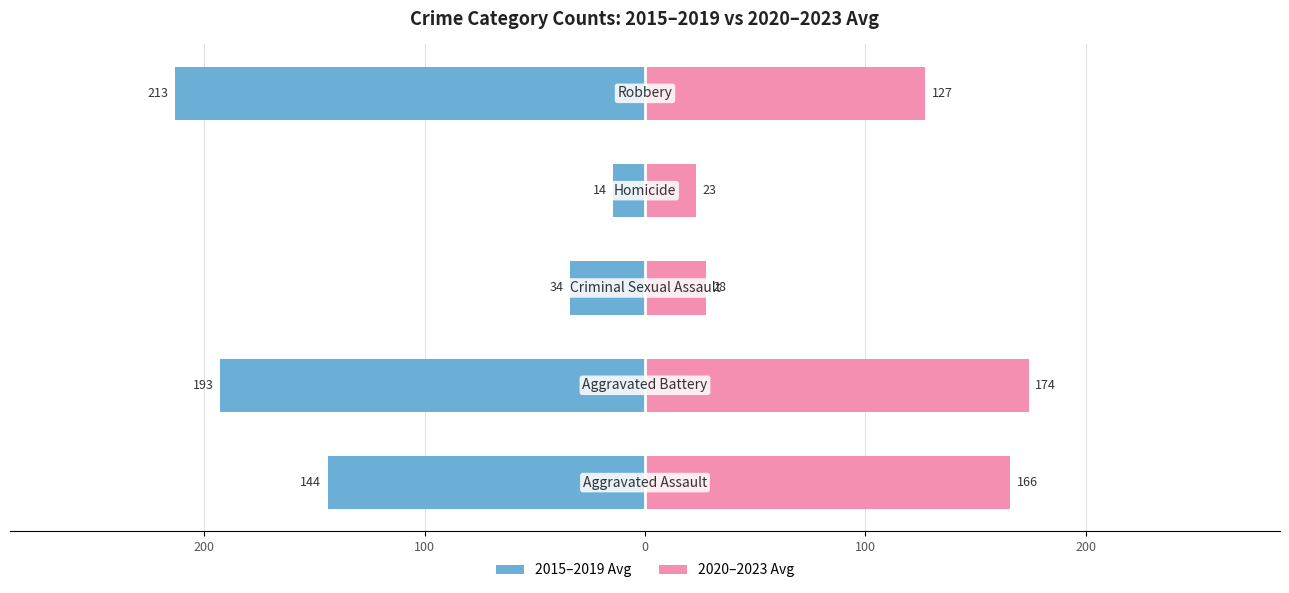

The 2020–2023 Avg series shows 171.5 at 100. True or false?

False